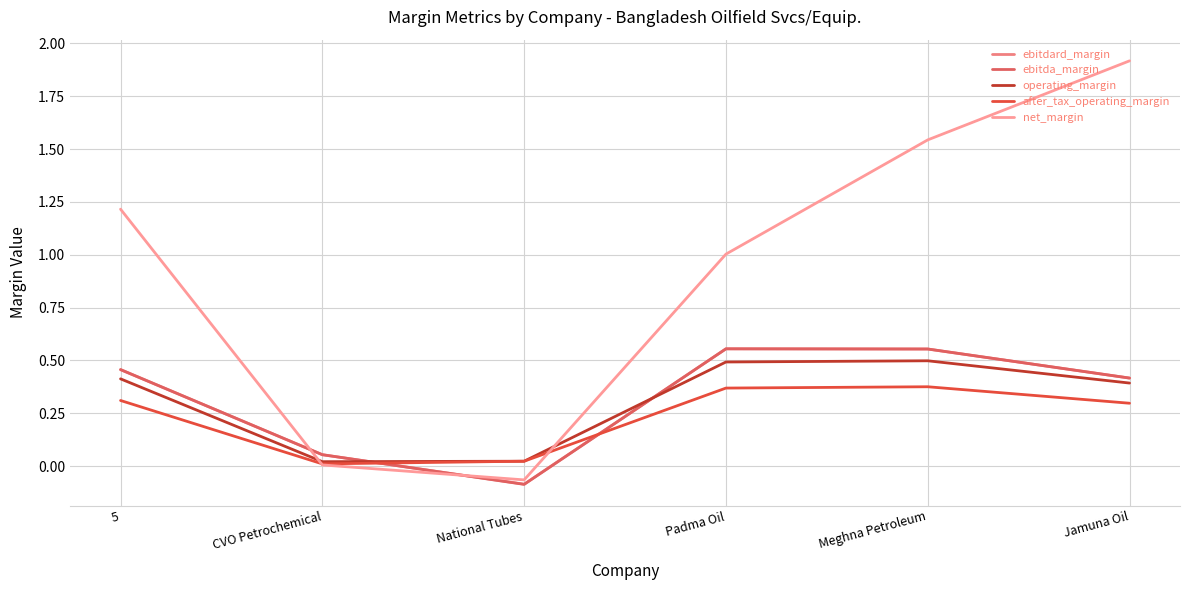

How many lines are shown in the chart?

5